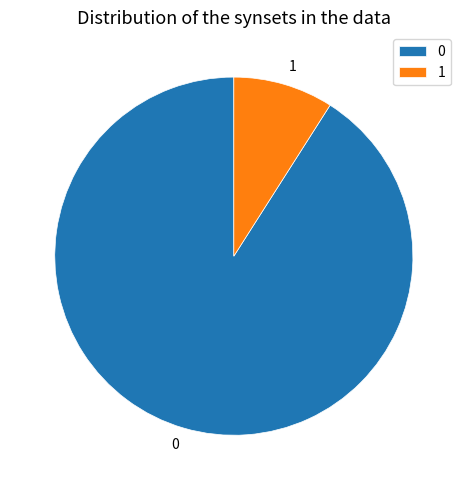

True or false: 0 accounts for 78% of the total.

False